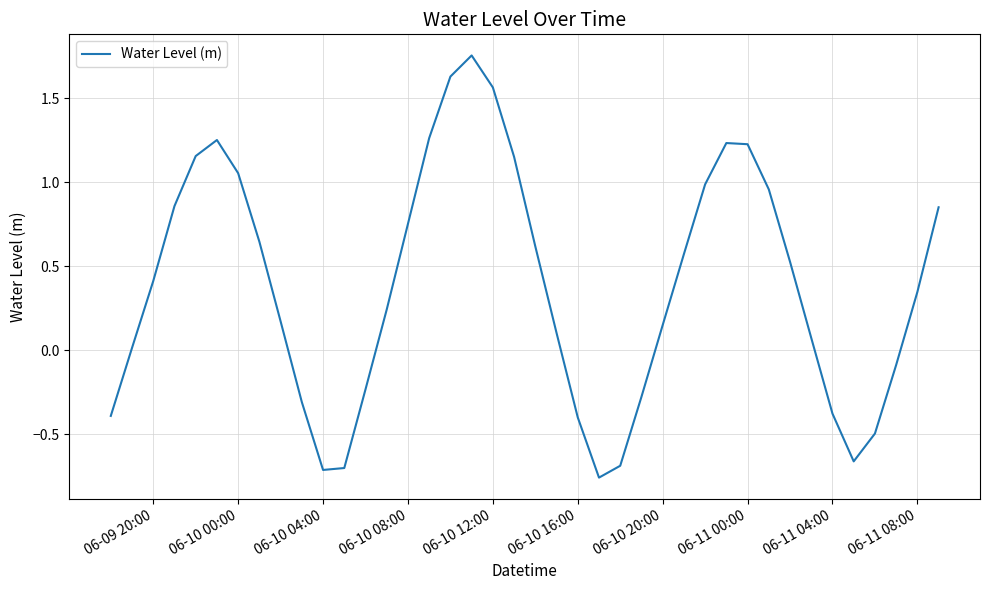

Is it true that the value at 06-11 00:00 is 0.5?

False